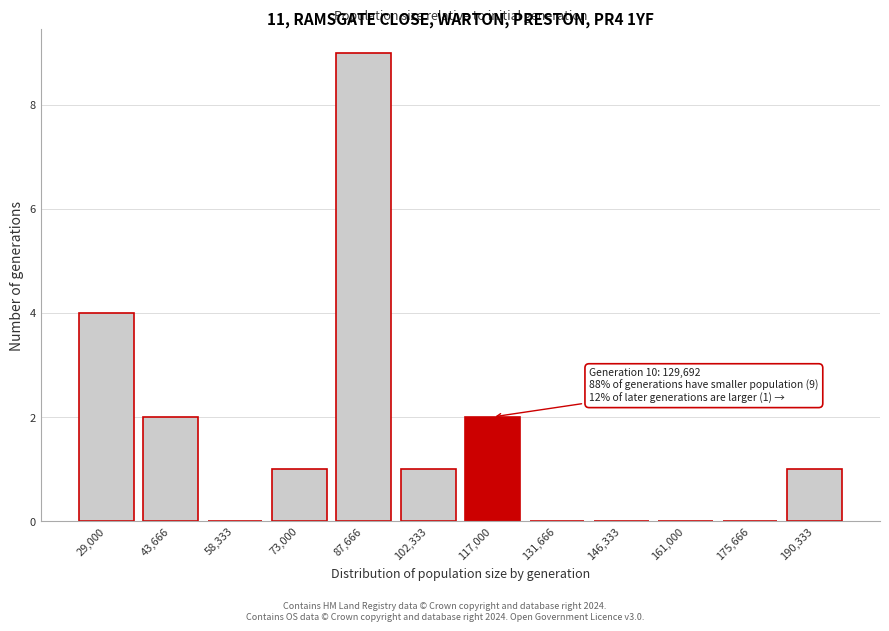

Reading left to right, transcribe all the data shown in this chart.

29,000=4	43,666=2	58,333=0	73,000=1	87,666=9	102,333=1	117,000=2	131,666=0	146,333=0	161,000=0	175,666=0	190,333=1